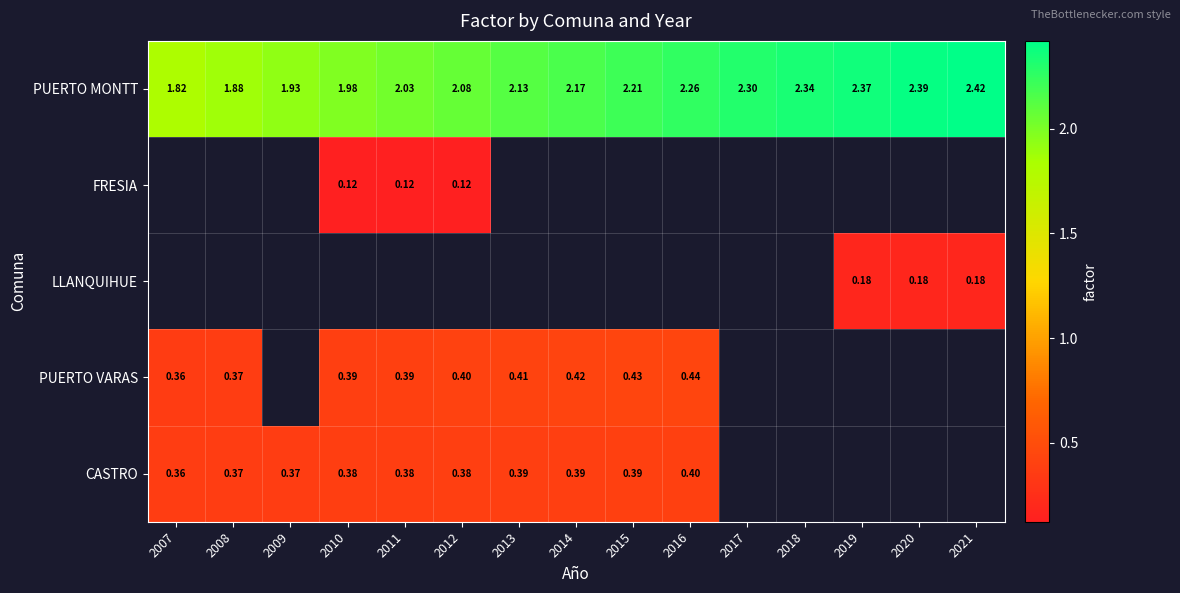

What is the minimum value shown in the chart?

0.1